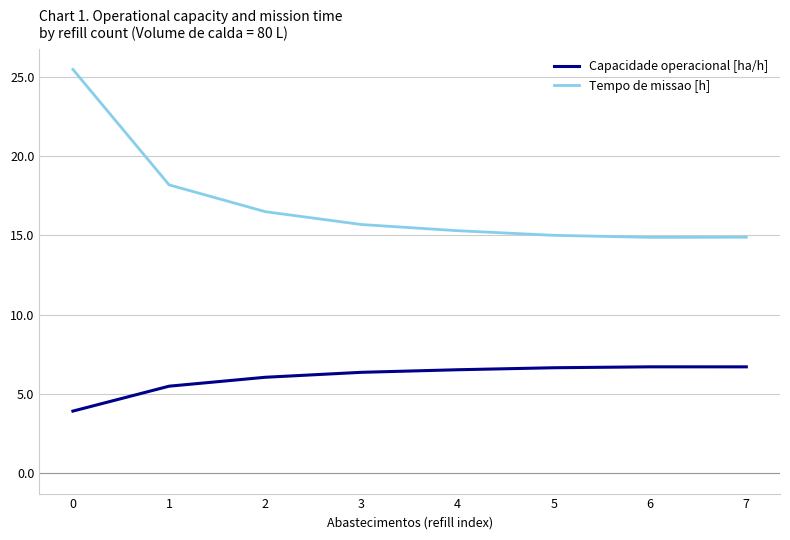

What value does the Tempo de missao [h] series have at 6?

14.9